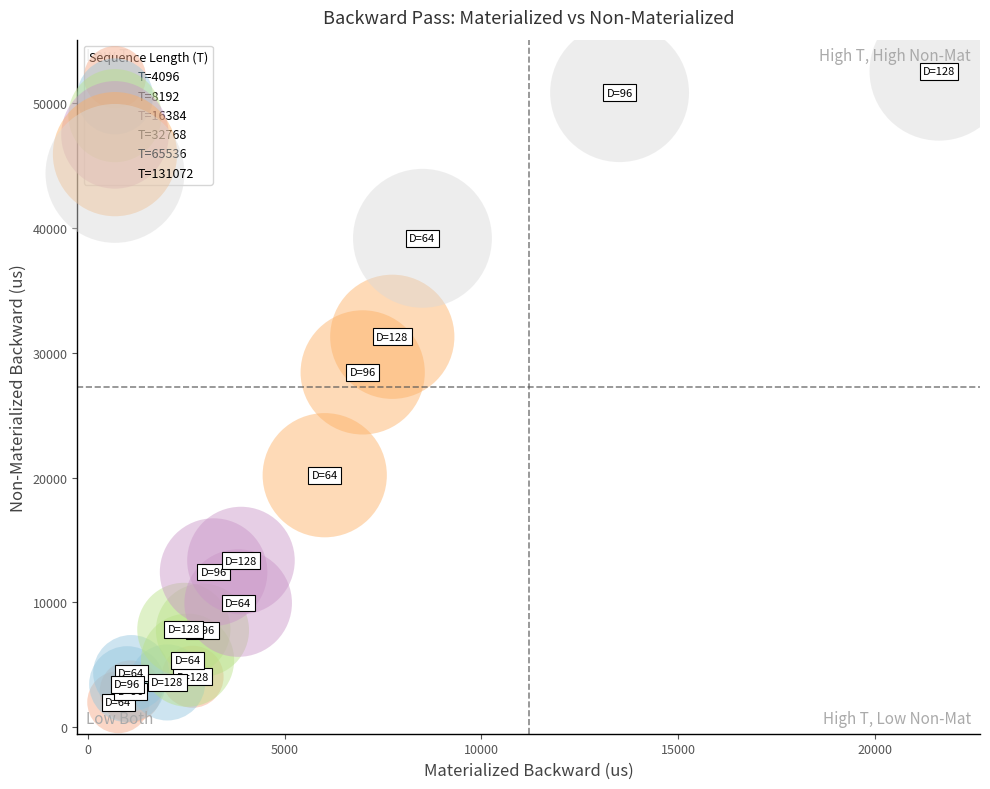

Which series reaches the maximum Y coordinate?

T=131072